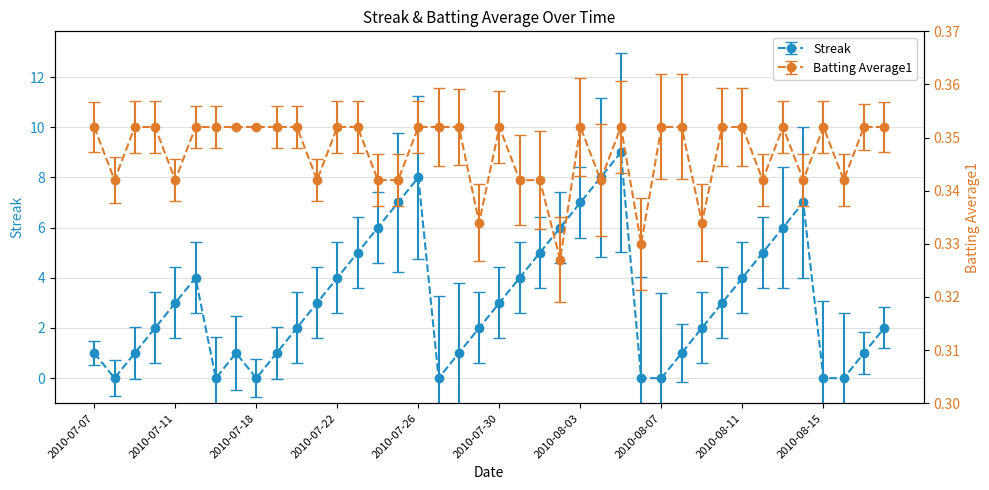

In Batting Average1, how many points are lower than both neighbors (excluding endpoints)?

11